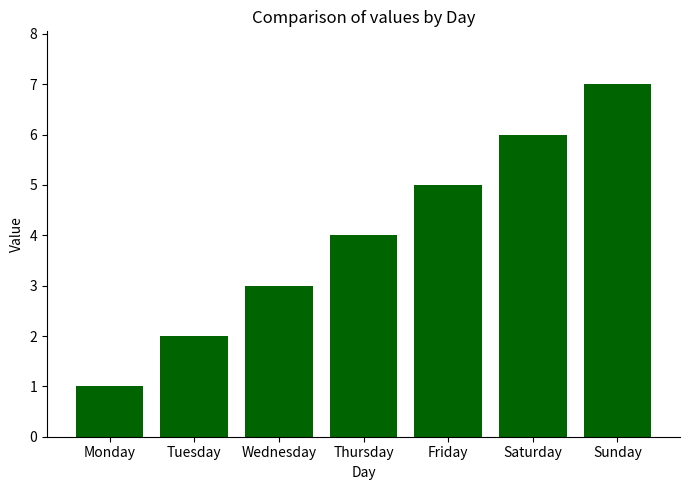

How many series are shown in this chart?

1